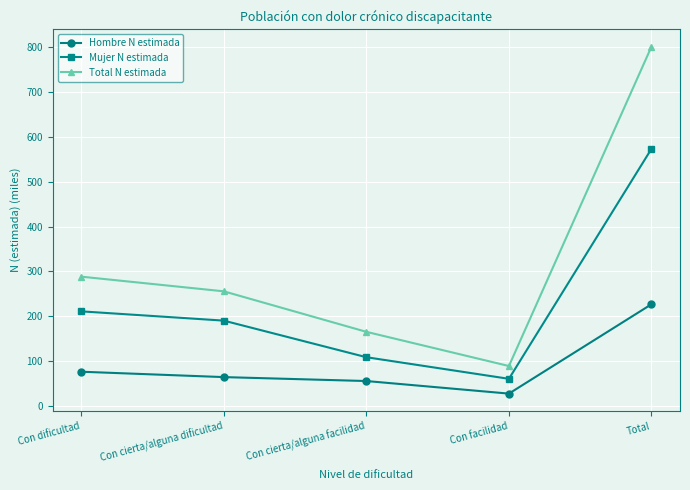

What is the total value across all series at Con dificultad?

577.1